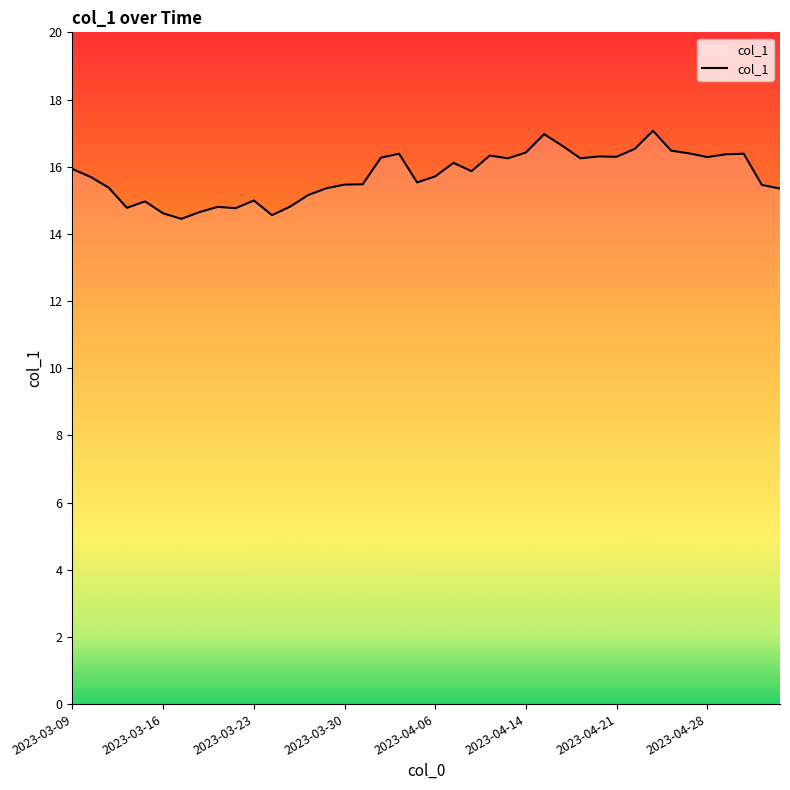

What is the maximum value shown in the chart?

17.1